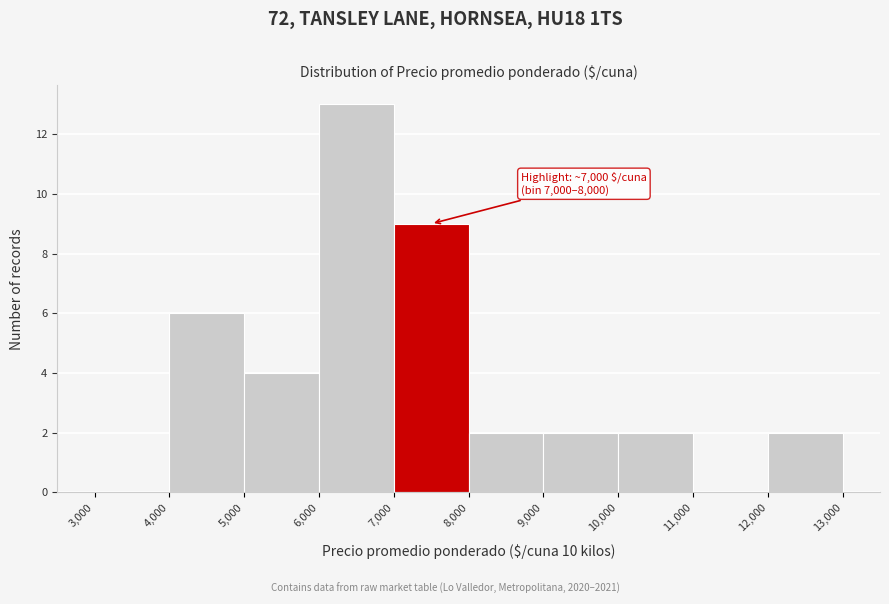

Which range on the x-axis has the tallest bar?

6,000 to 7,000